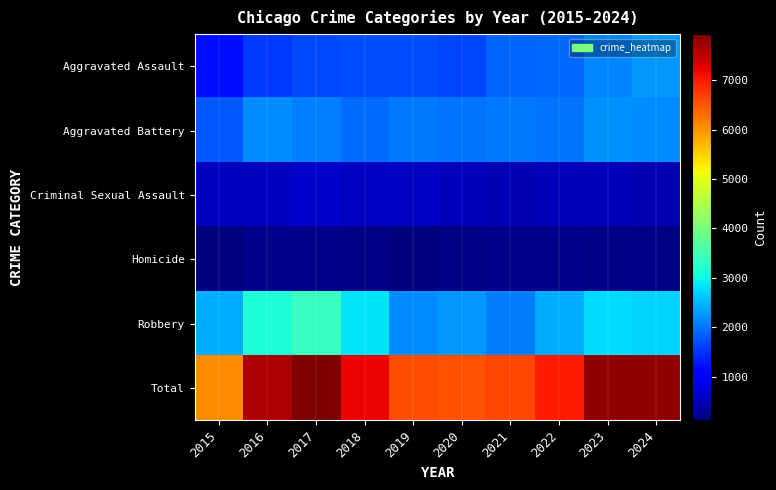

How many series are shown in this chart?

6